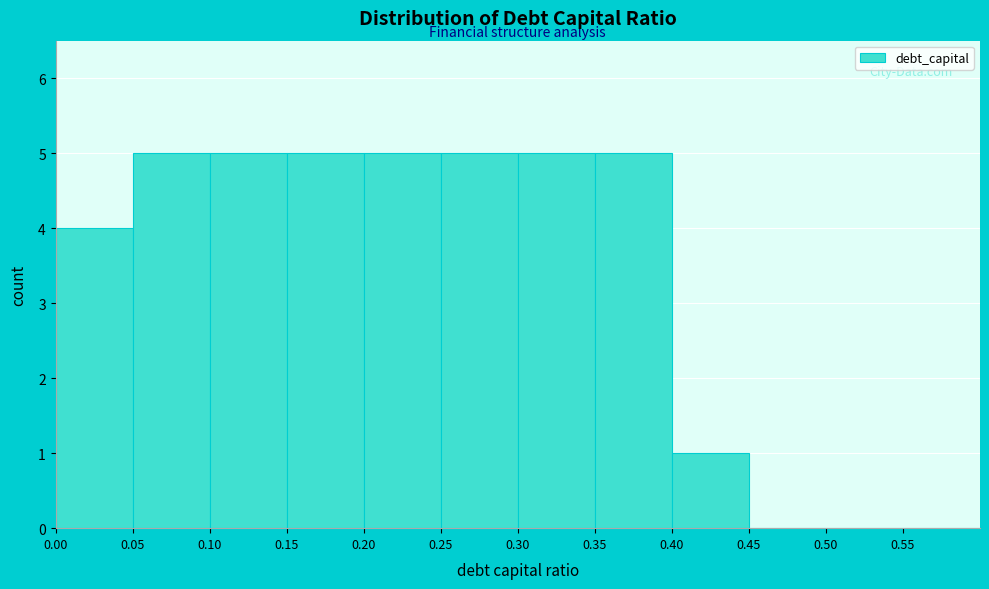

Reading left to right, list every bar in this chart as the range it spans on the x-axis followed by its height. The values are not printed on the chart, so give them approximately, as read against the axis.

0.00 to 0.05: 4
0.05 to 0.10: 5
0.10 to 0.15: 5
0.15 to 0.20: 5
0.20 to 0.25: 5
0.25 to 0.30: 5
0.30 to 0.35: 5
0.35 to 0.40: 5
0.40 to 0.45: 1
0.45 to 0.50: 0
0.50 to 0.55: 0
0.55 to 0.60: 0